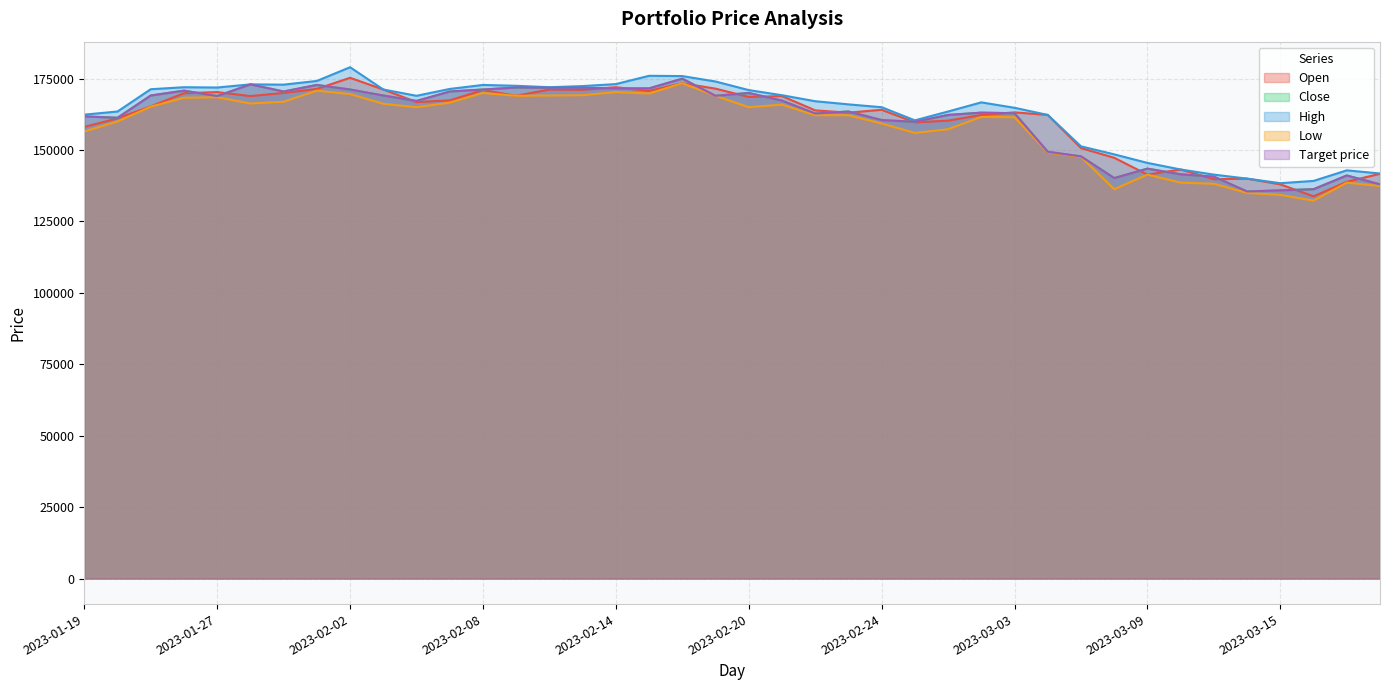

True or false: Target price and Close intersect in this chart.

False